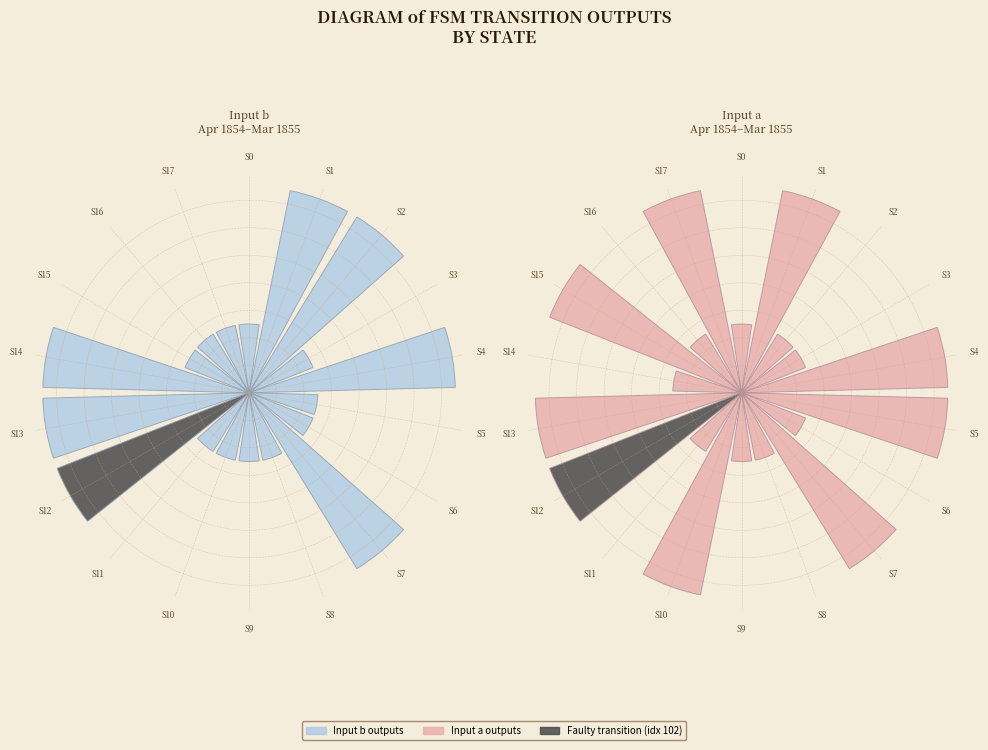

Which has a higher value, S7 or S11?

S7